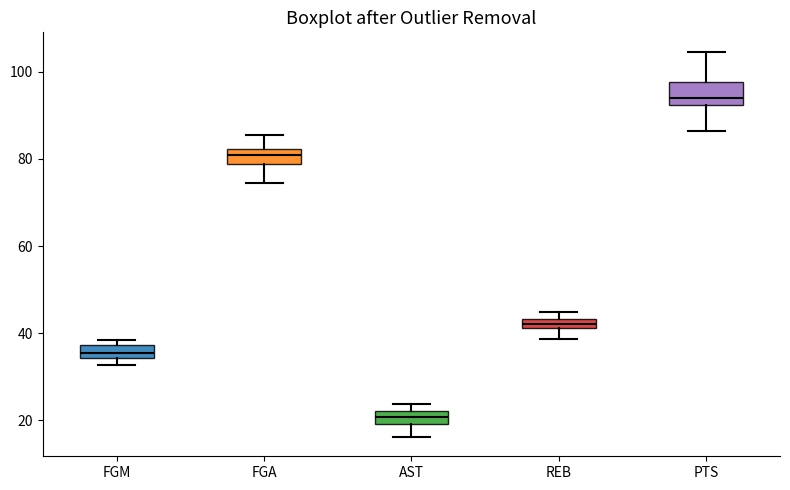

Which box has the lowest median line?

AST